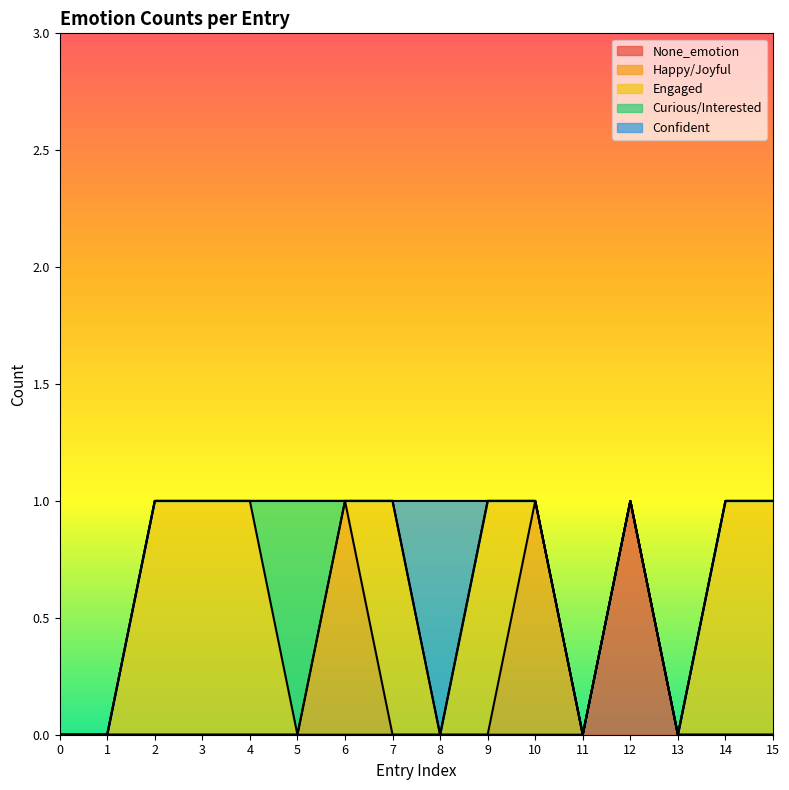

True or false: None_emotion and Confident intersect in this chart.

False